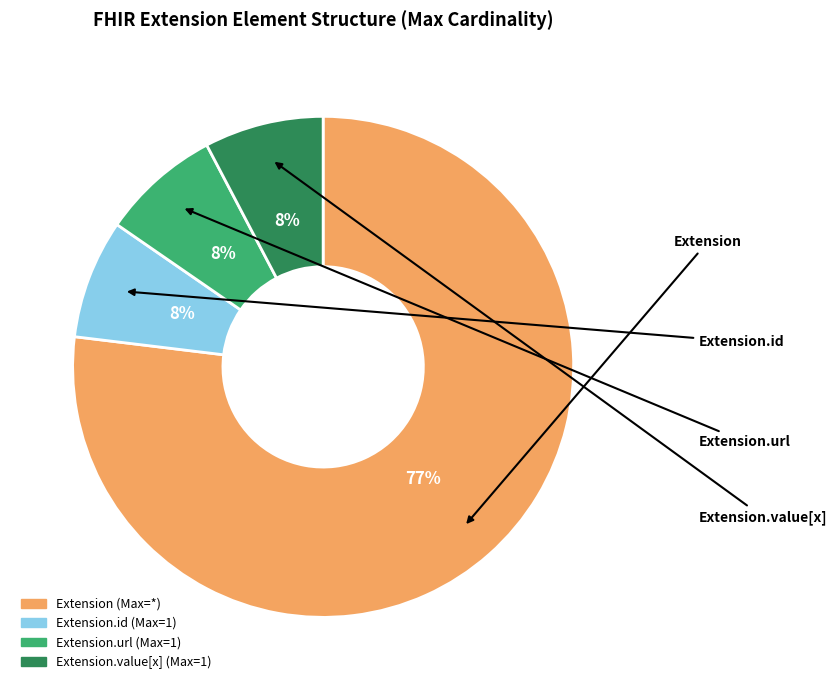

Is there a majority slice in this chart?

Yes